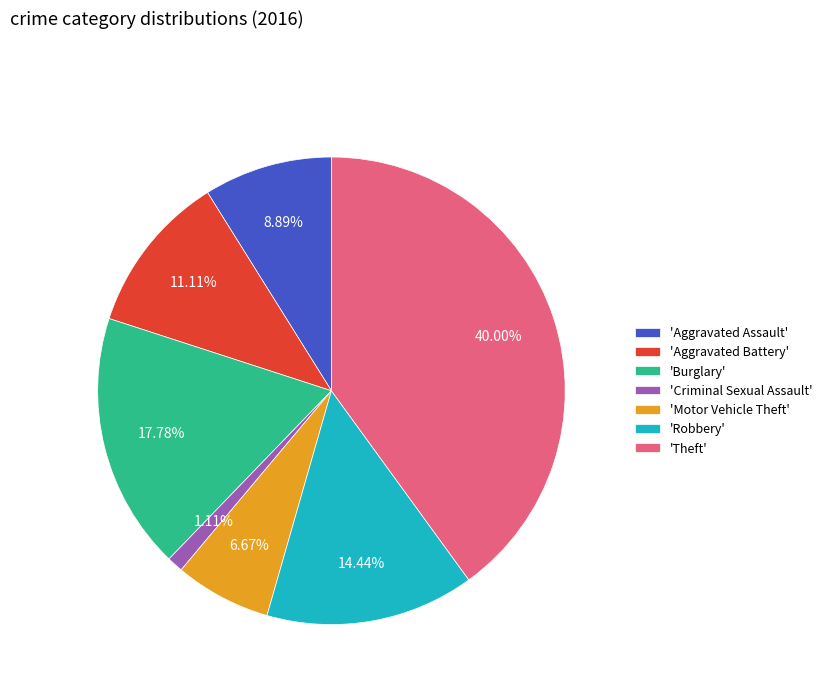

Does 'Aggravated Assault' account for over 50% of the chart?

No